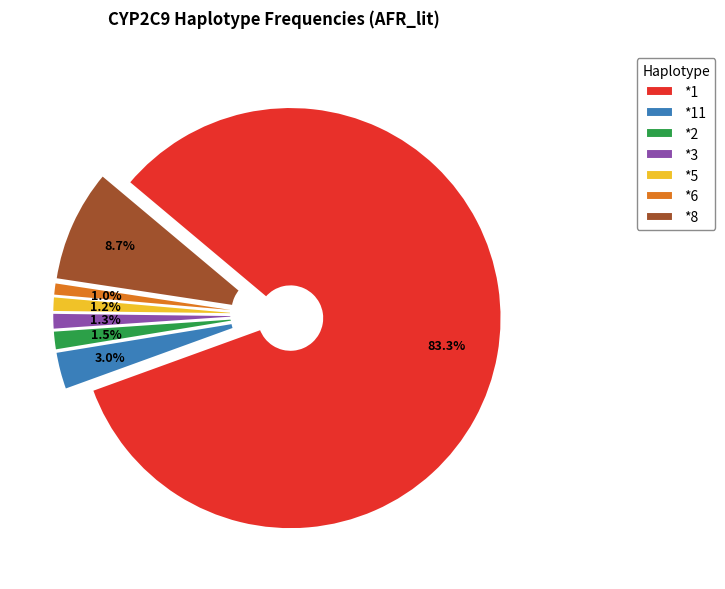

The *5 slice represents 1% of the pie. True or false?

True